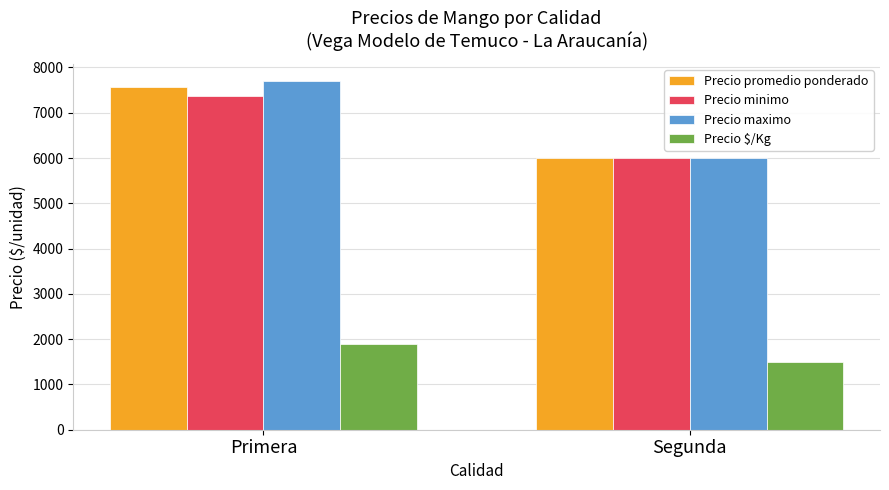

What is the label of the 1st bar from the right?

Segunda